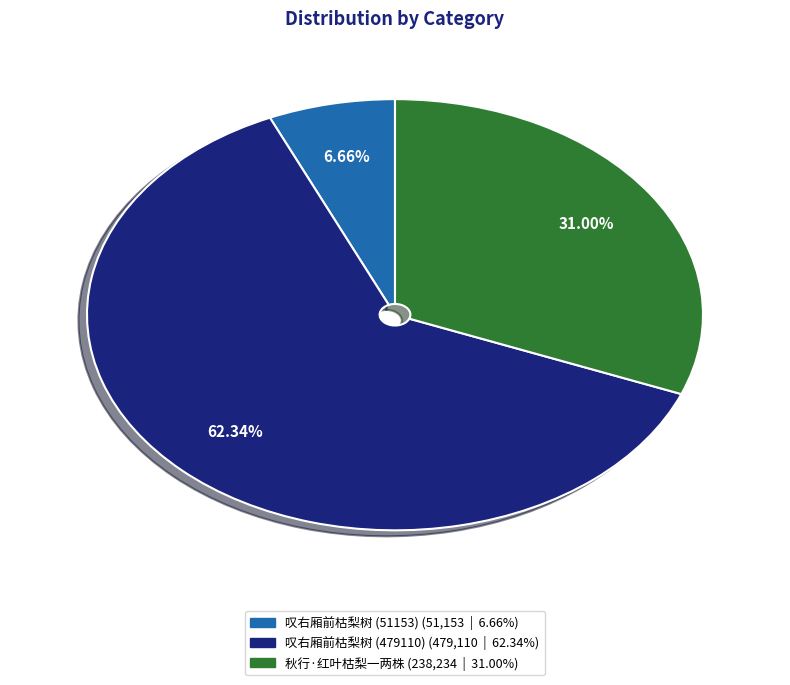

True or false: 叹右厢前枯梨树 (479110) accounts for 62% of the total.

True